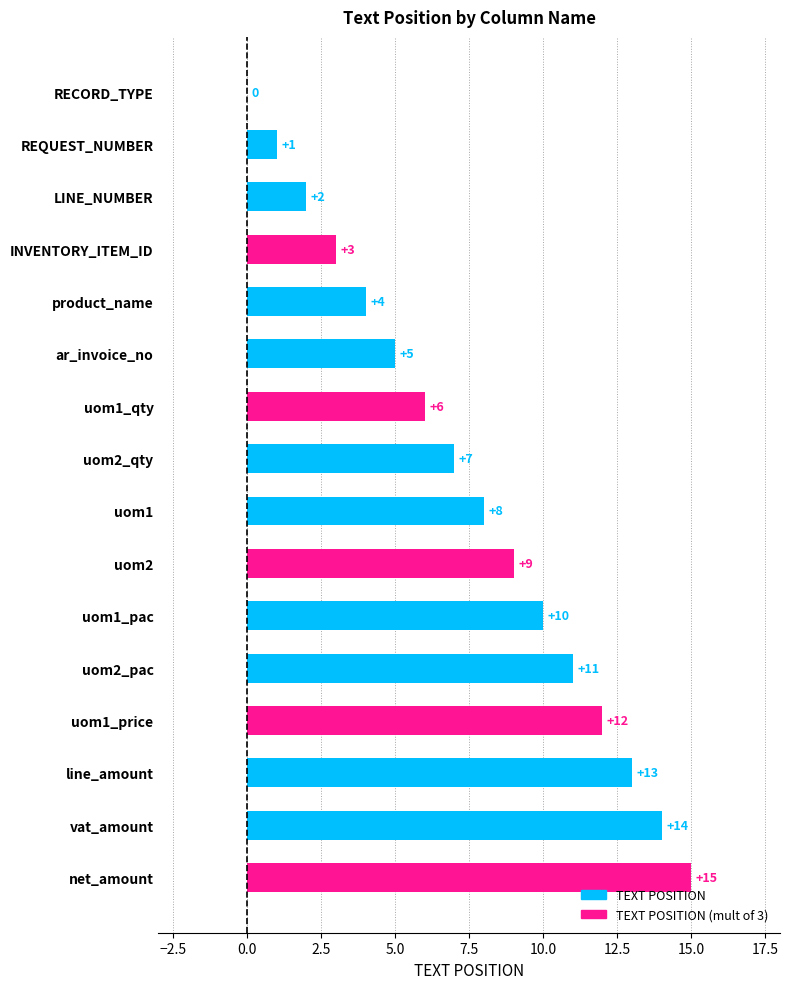

The chart shows a value of 10 at uom1_qty. True or false?

False